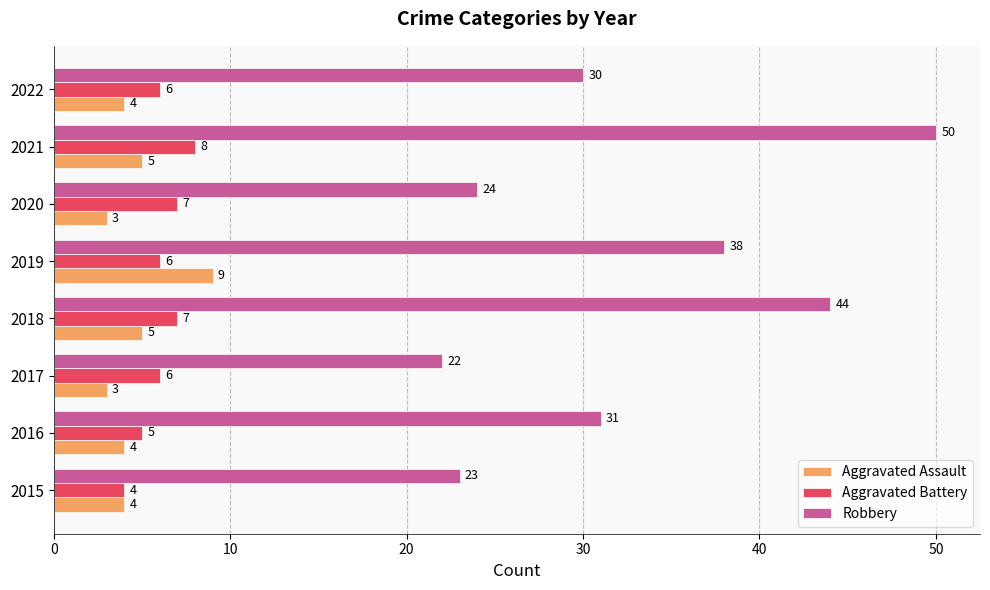

At which label does Robbery reach its minimum?

2017